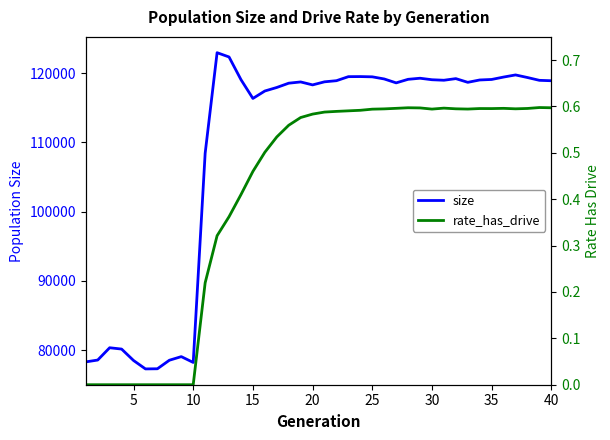

Which has a higher value, 34 or 10?

34